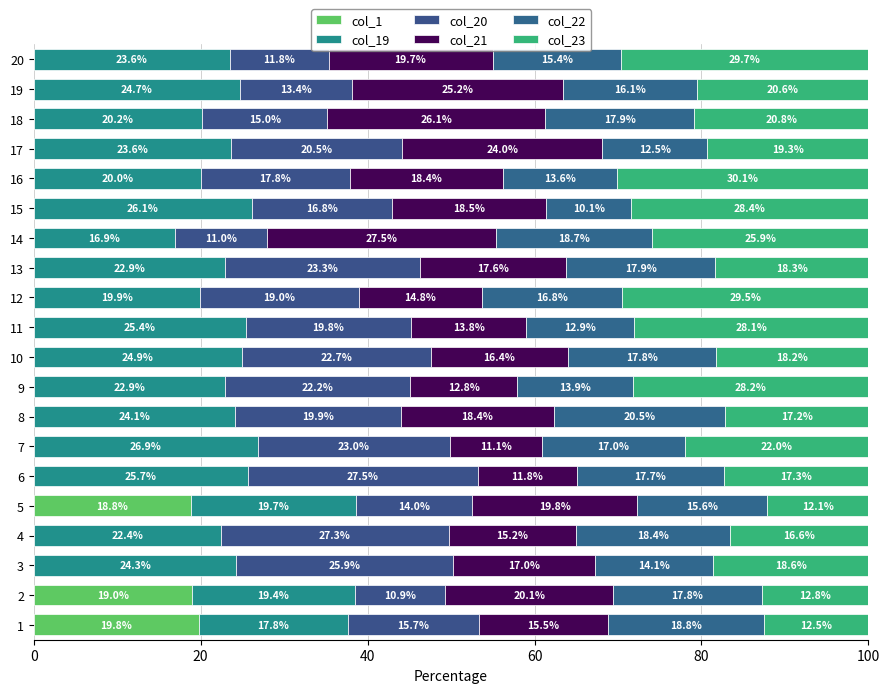

What are all the series names shown in the legend?

col_1, col_19, col_20, col_21, col_22, col_23